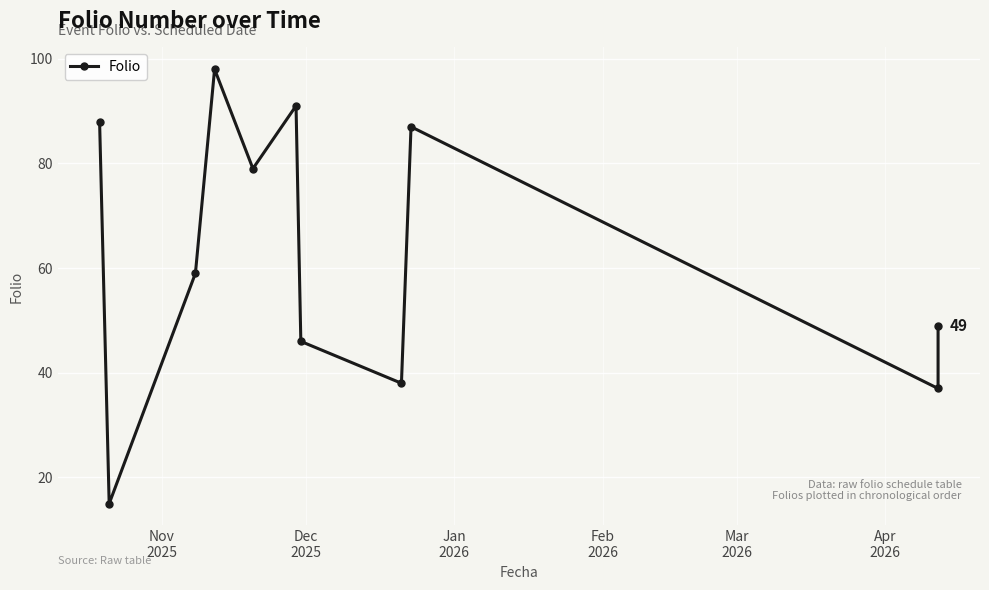

How many lines are shown in the chart?

1